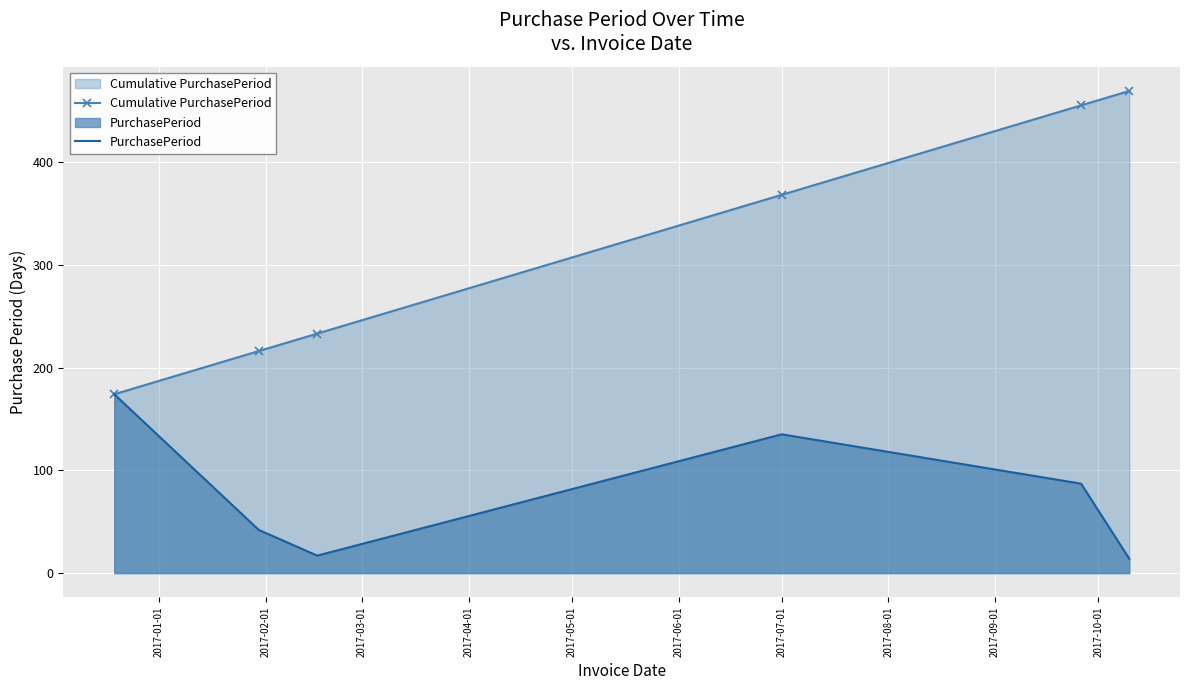

Reading right to left, extract all data points from this chart.

Cumulative PurchasePeriod: 469	455	368	233	216	174
PurchasePeriod: 14	87	135	17	42	174